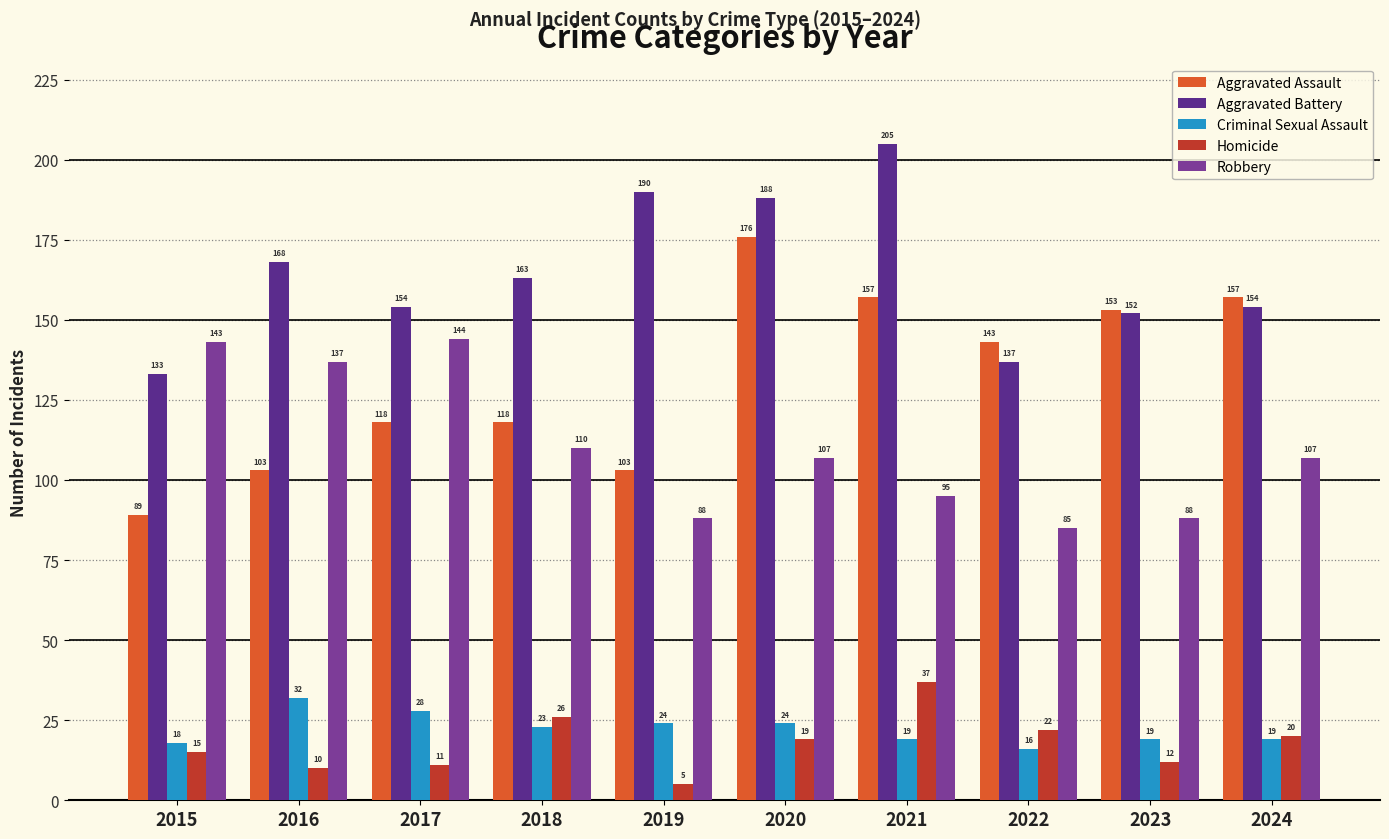

How many values in the Criminal Sexual Assault series are below 23?

5